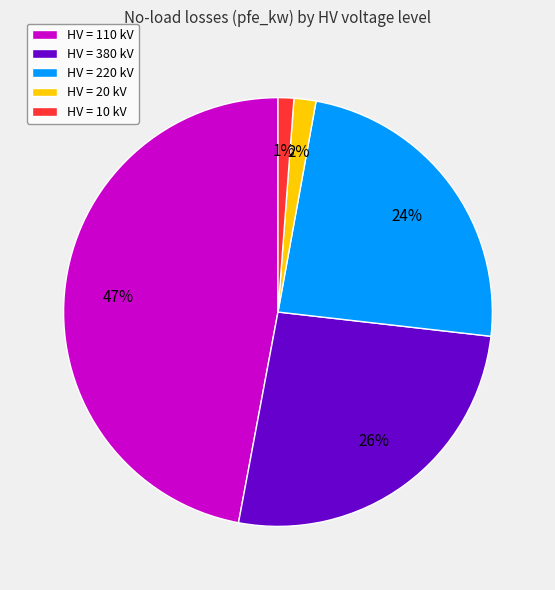

Is it true that HV = 10 kV is 1% of the pie?

True